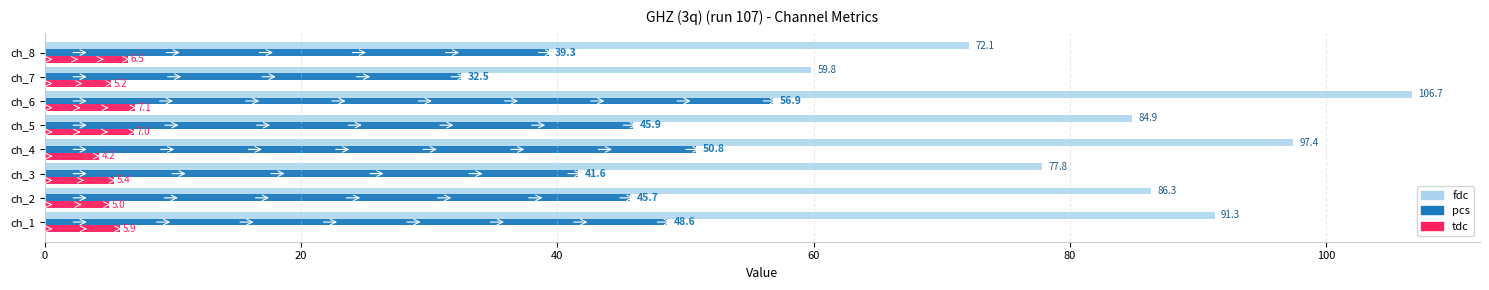

What is the sum of all pcs values?

361.3